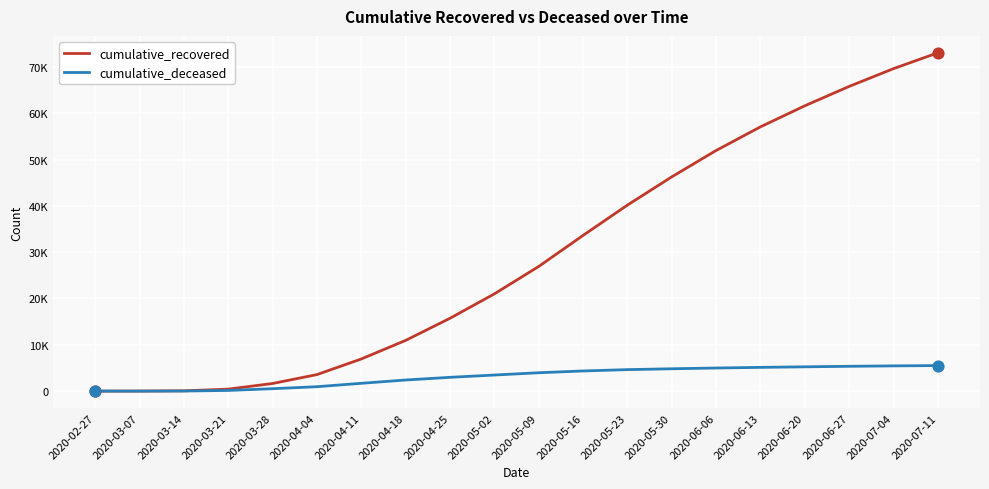

What is the total value across all series at 2020-03-21?

571